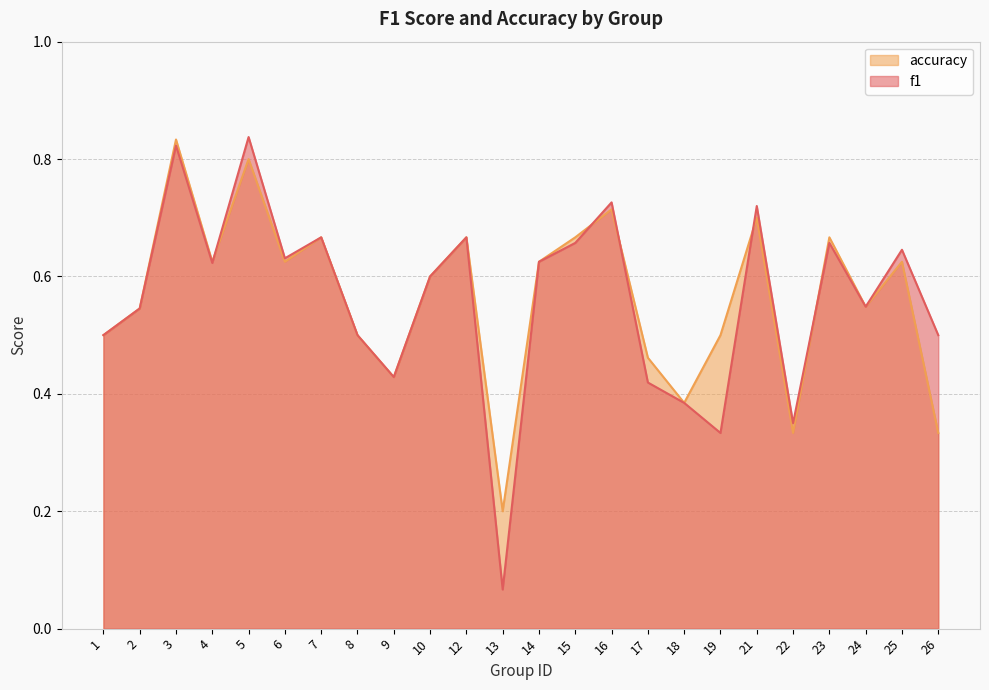

Is it true that f1 equals 0.9 at 10?

False